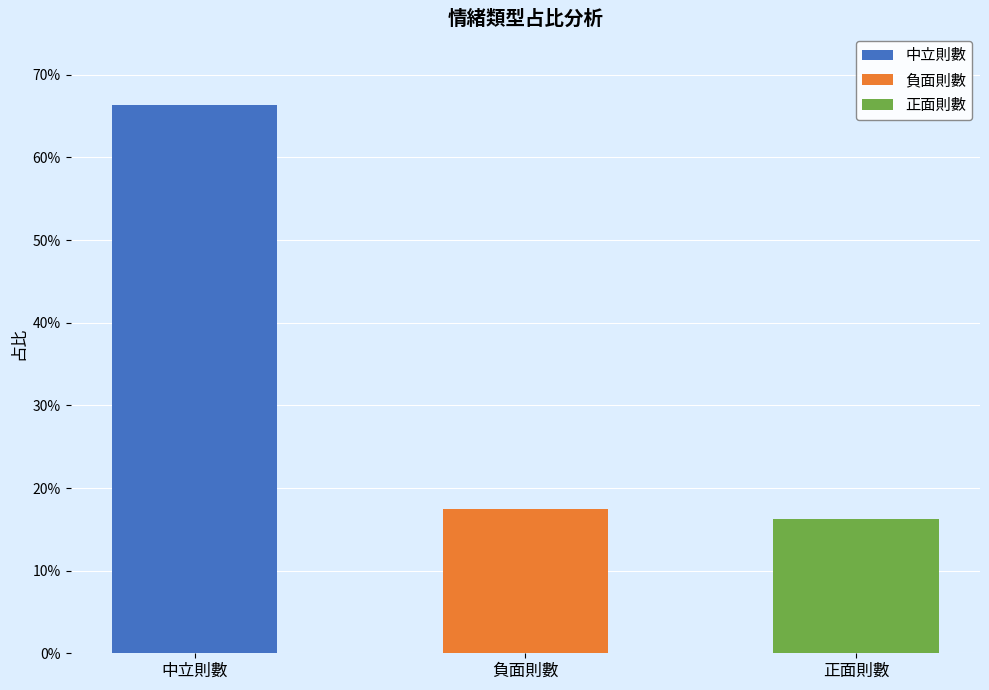

What is the average value?

0.3